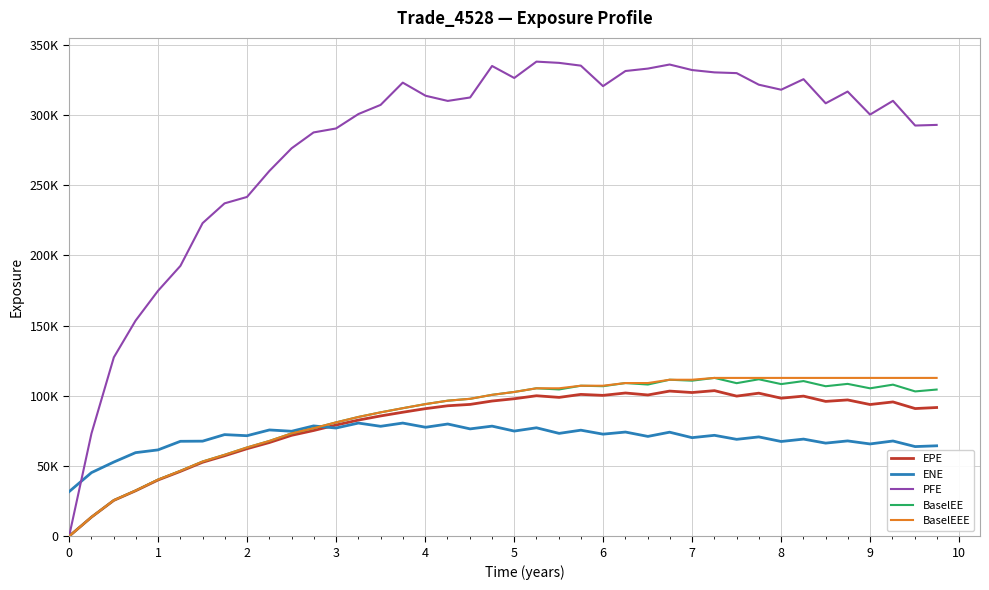

True or false: EPE and BaselEEE cross at least once.

False